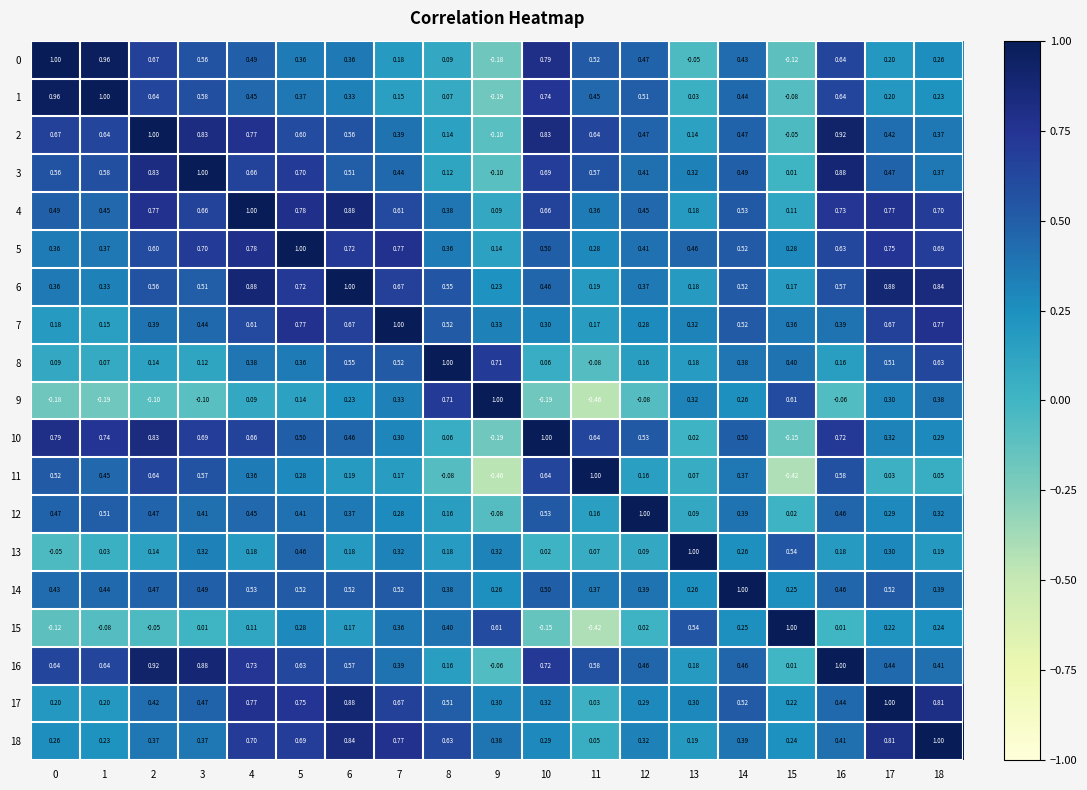

What is the total value across all series at 5?

10.3